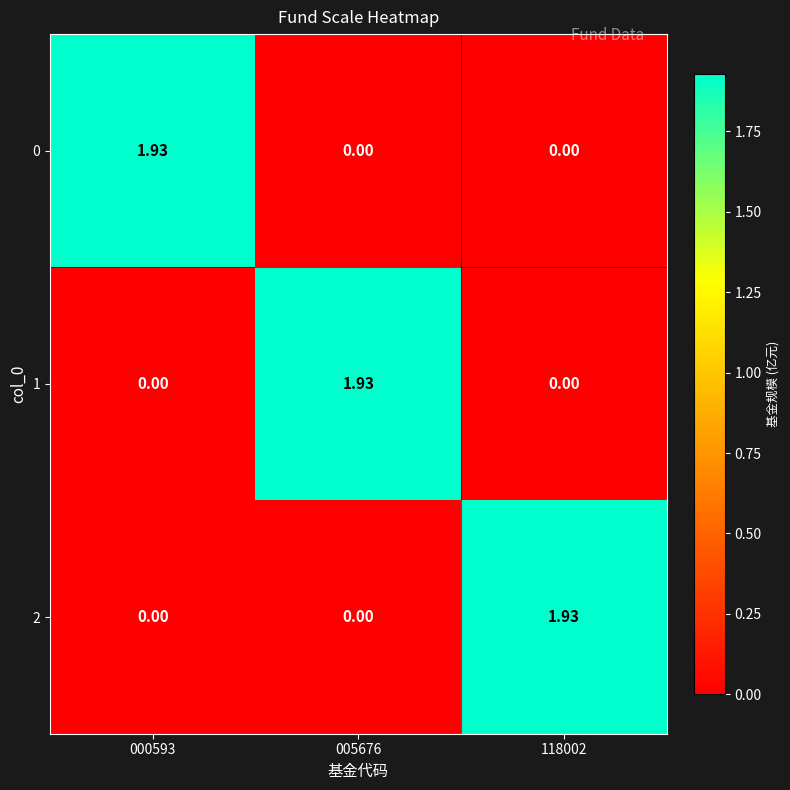

Between 000593 and 118002, which is larger?

000593